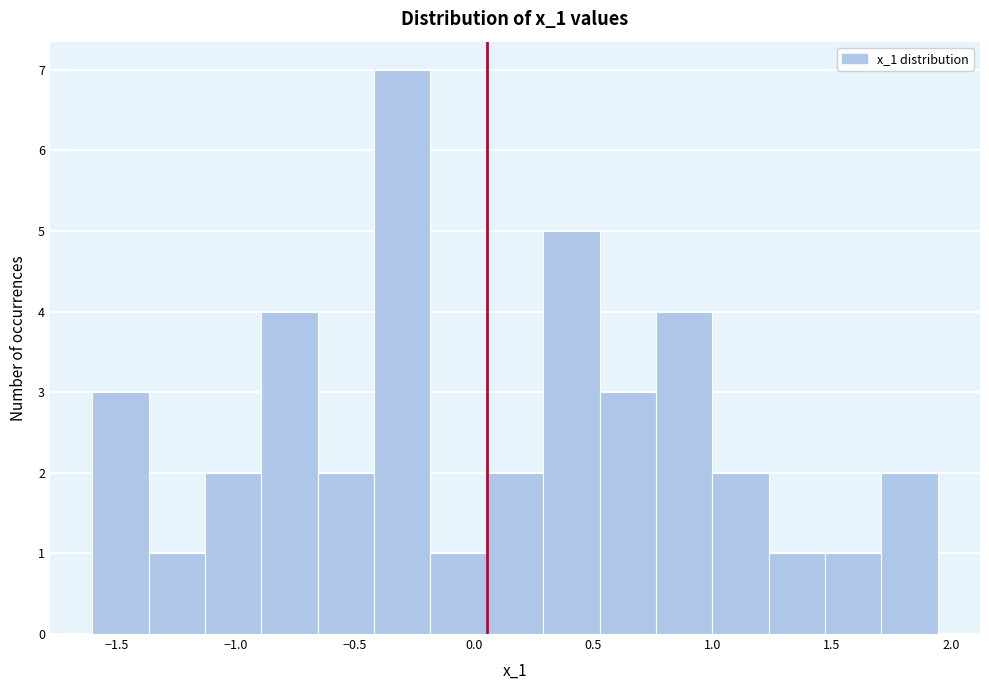

Over which range of the x-axis is the bar tallest?

-0.40 to -0.20